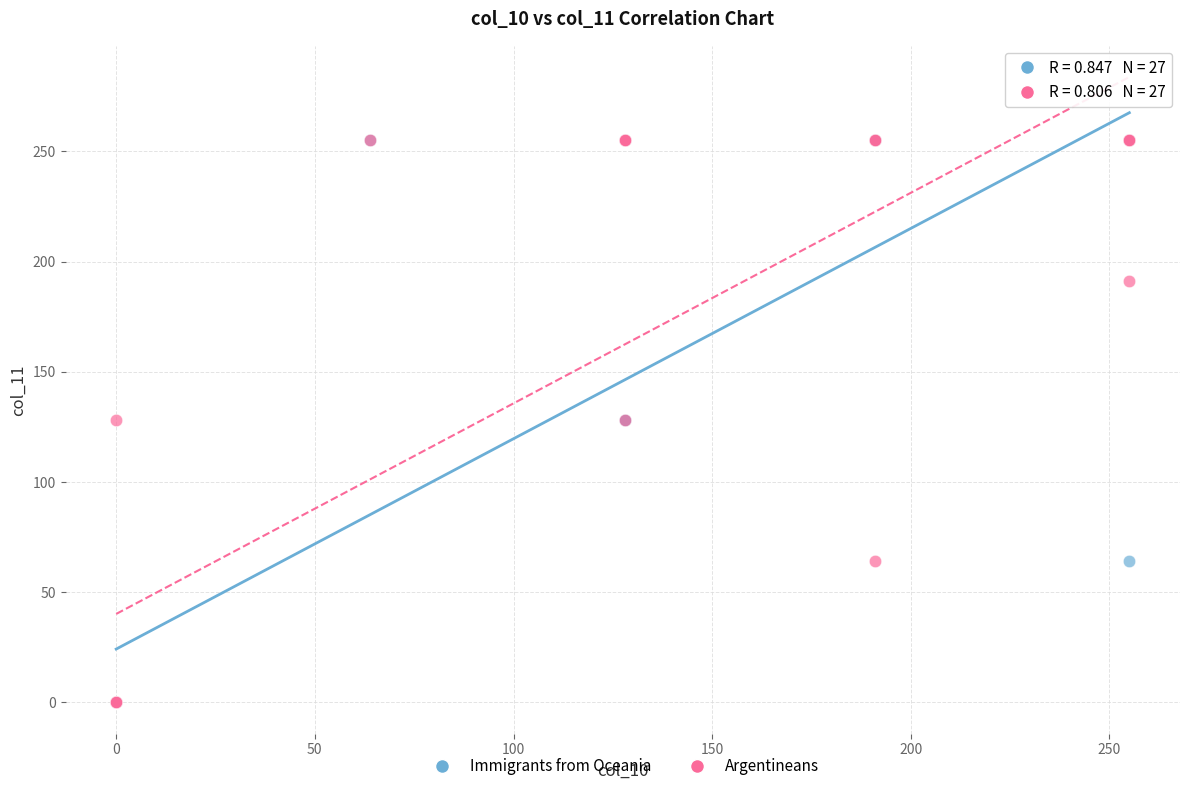

What are all the series names shown in the legend?

Immigrants from Oceania, Argentineans